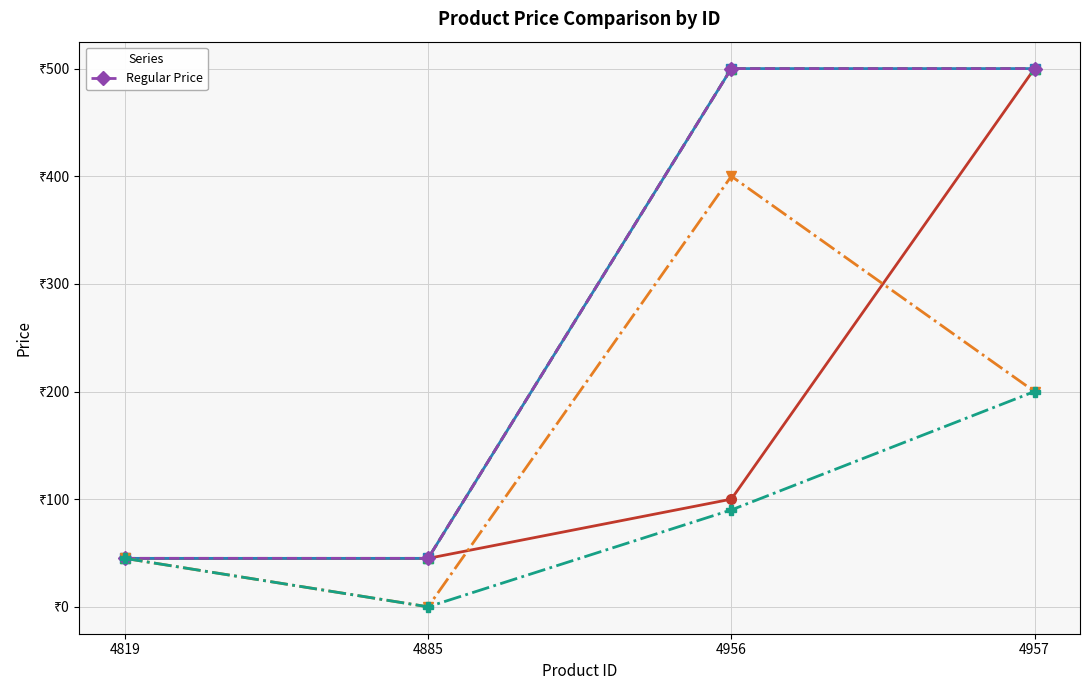

What is the value of the 1st point from the left?

45